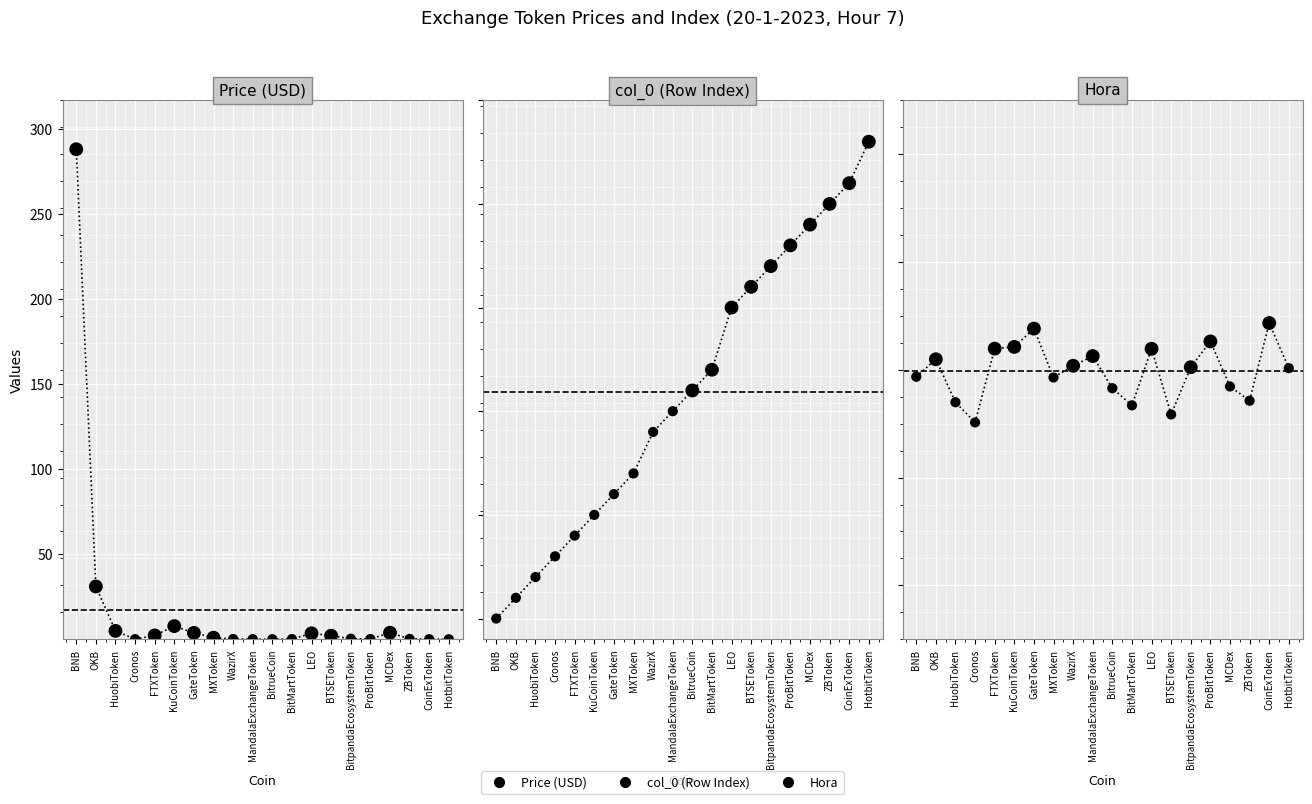

At which category is the sum across all series the highest?

BNB